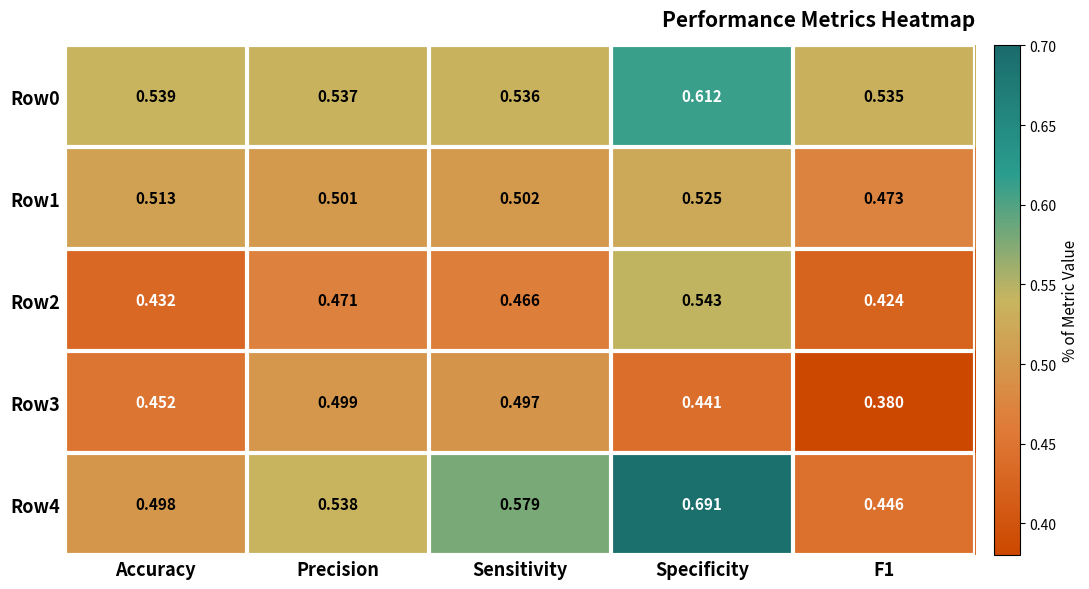

Which category has the highest value across all series?

Specificity